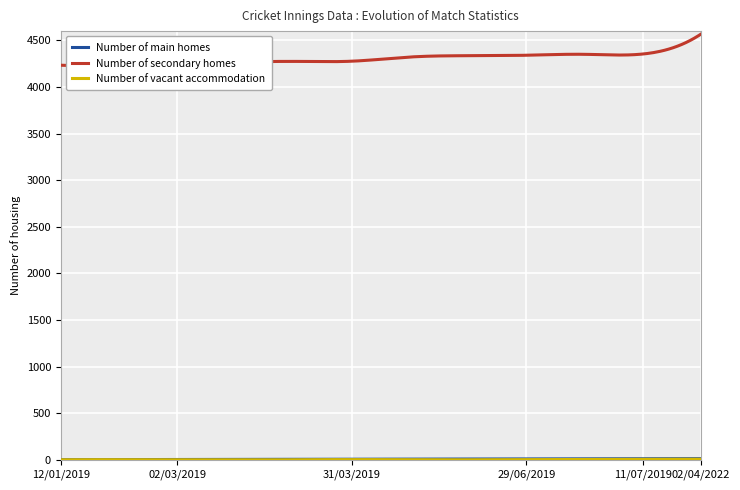

Rank the categories by Number of main homes value from lowest to highest.

12/01/2019, 15/01/2019, 02/03/2019, 10/03/2019, 27/03/2019, 31/03/2019, 15/06/2019, 25/06/2019, 29/06/2019, 06/07/2019, 11/07/2019, 02/04/2022